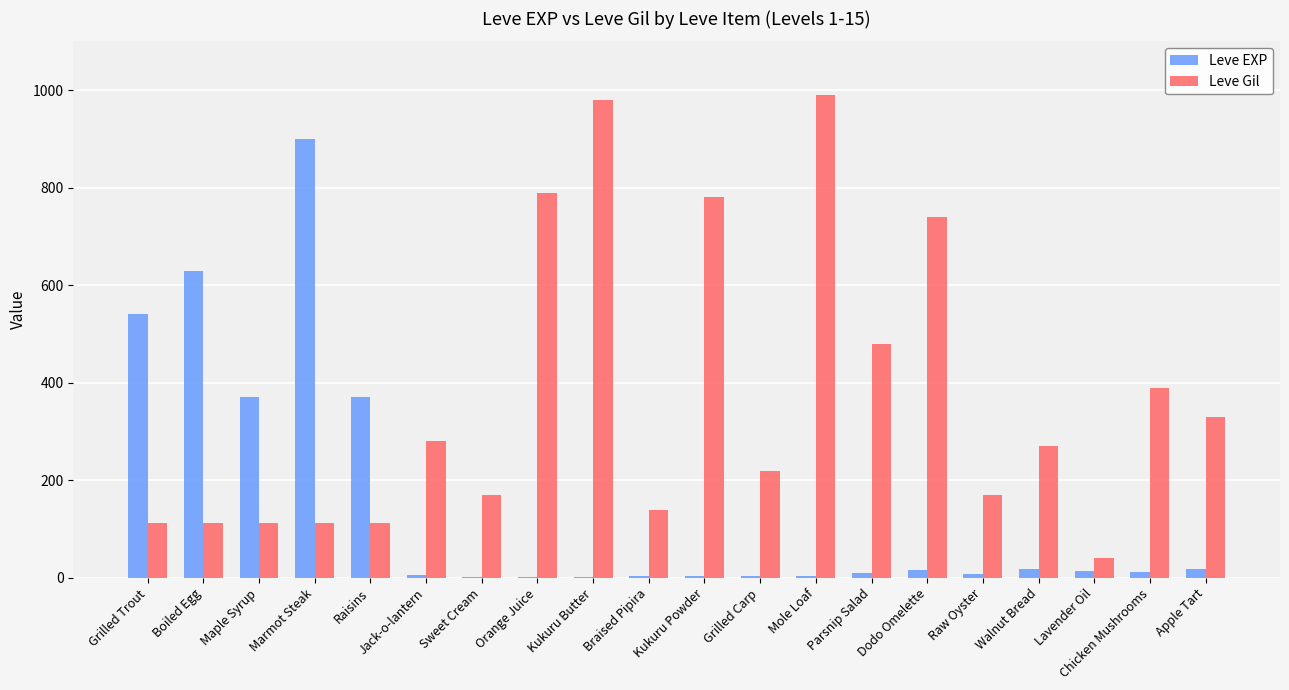

What are all the series names shown in the legend?

Leve EXP, Leve Gil